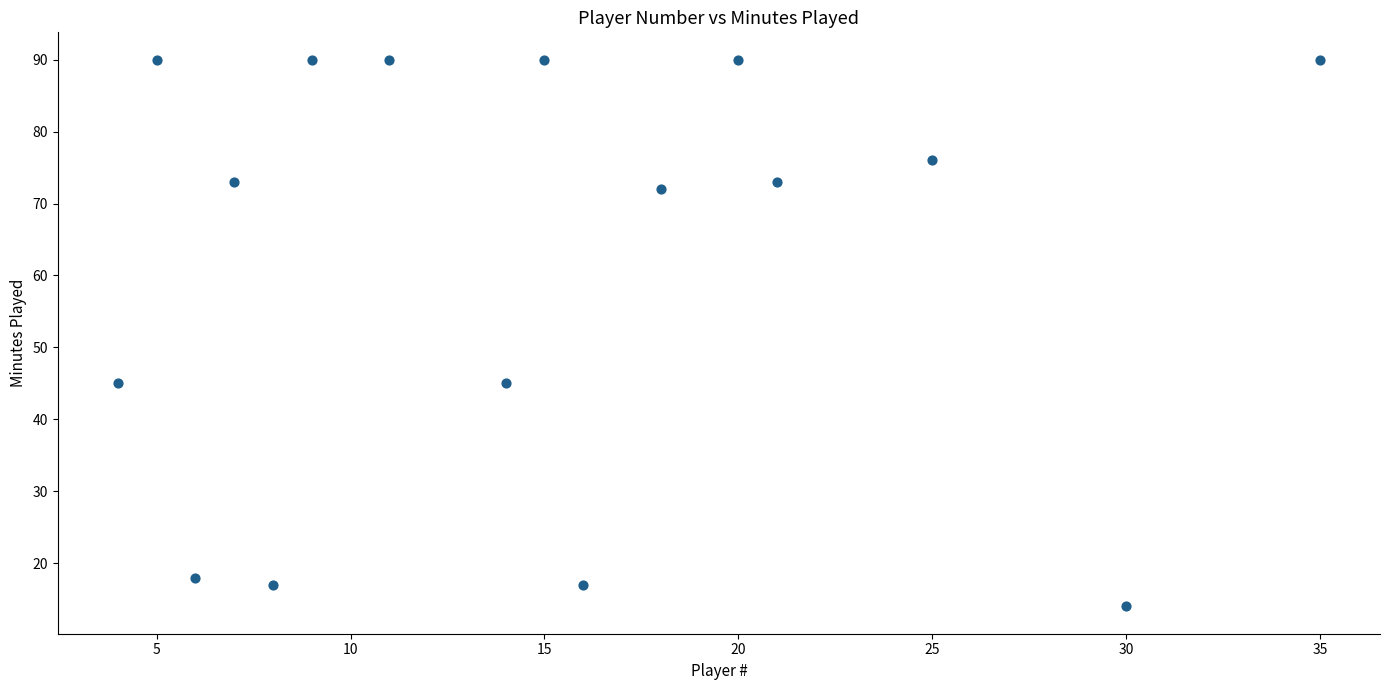

What is the range of X values (max minus min)?

31